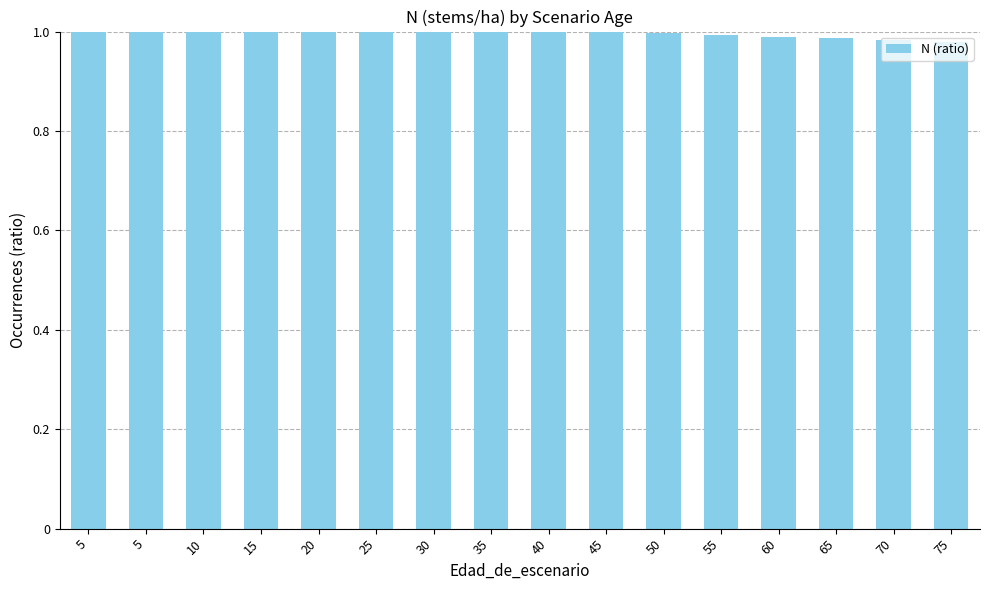

Which has a higher value, 35 or 5?

35